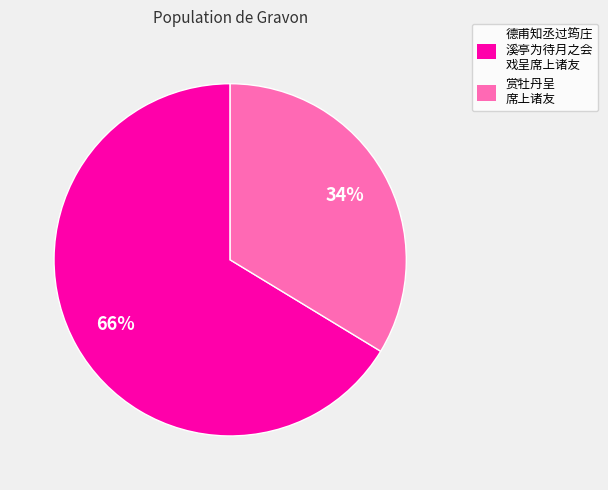

How many slices are in this pie chart?

2